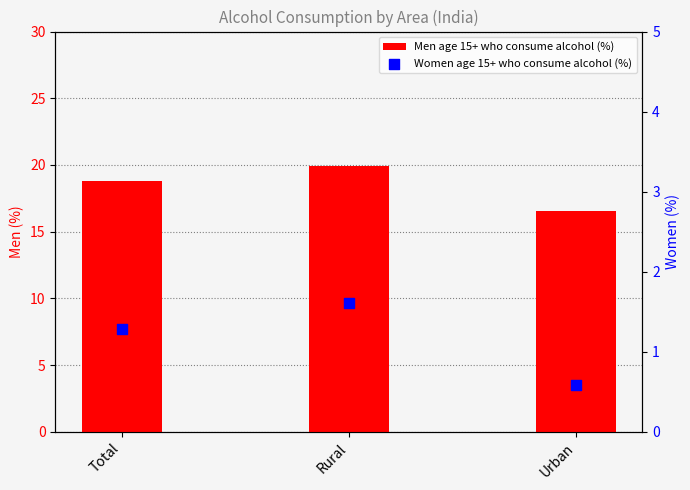

What is the total value across all series at Urban?

17.1